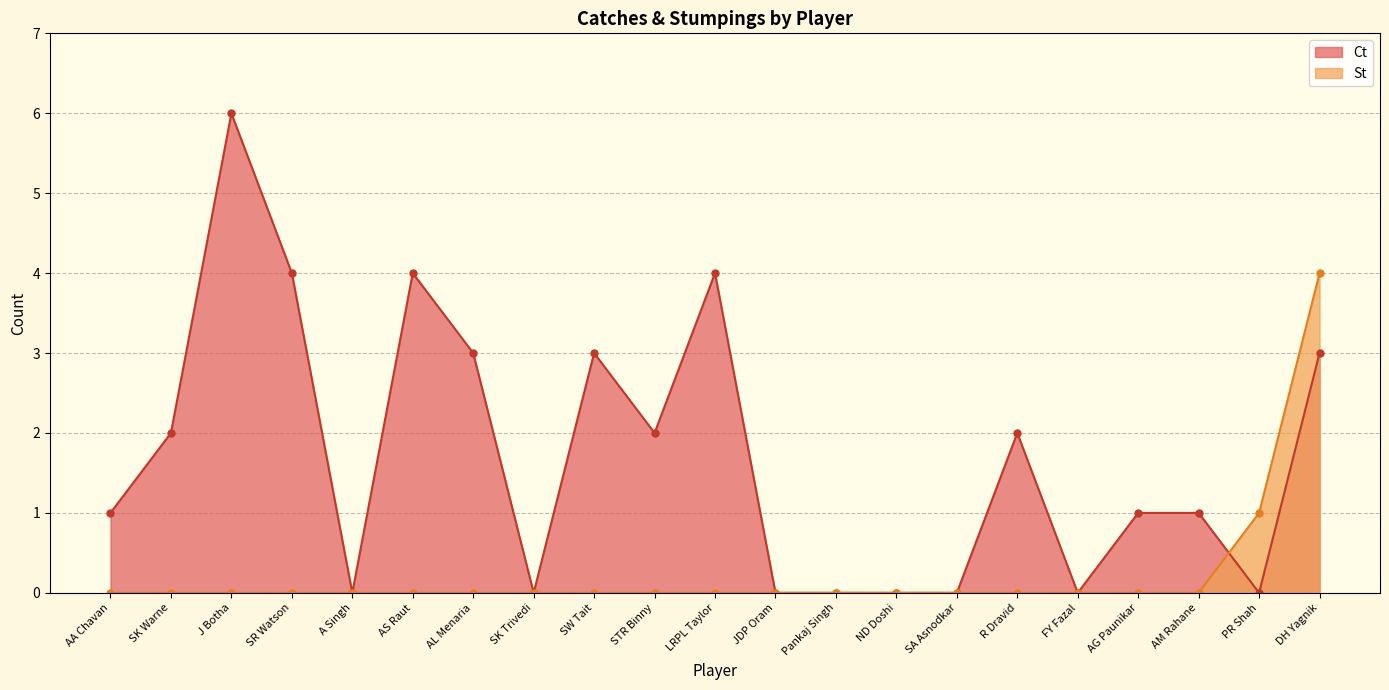

At which label is St closest to 2?

PR Shah